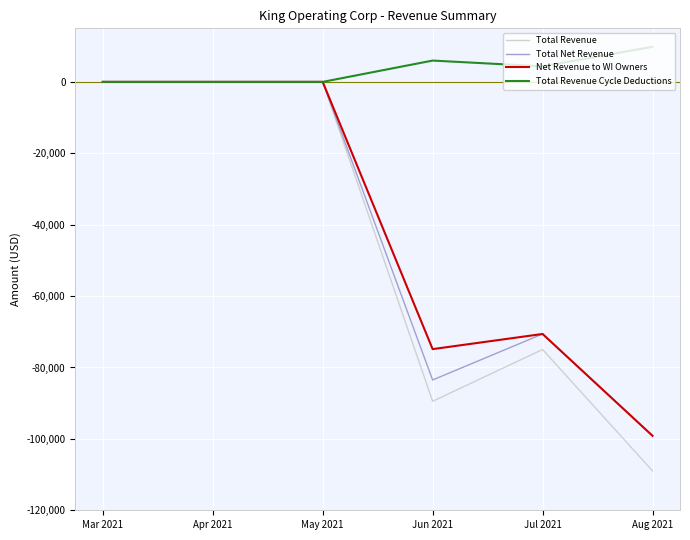

At which label is Total Net Revenue closest to -49568?

Jul 2021